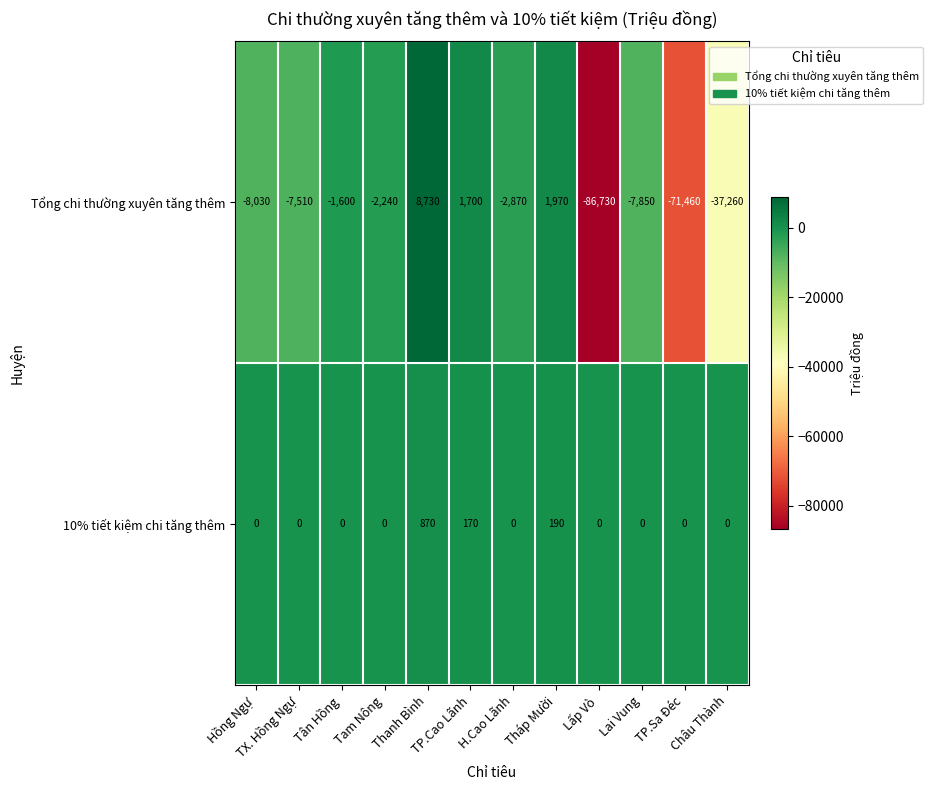

Which series changed the most between TX. Hồng Ngự and TP.Sa Đéc?

Tổng chi thường xuyên tăng thêm